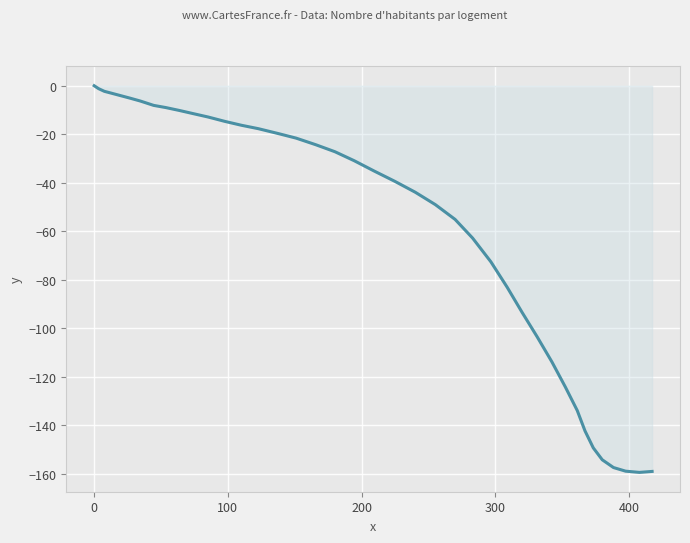

What is the smallest value displayed?

-159.4